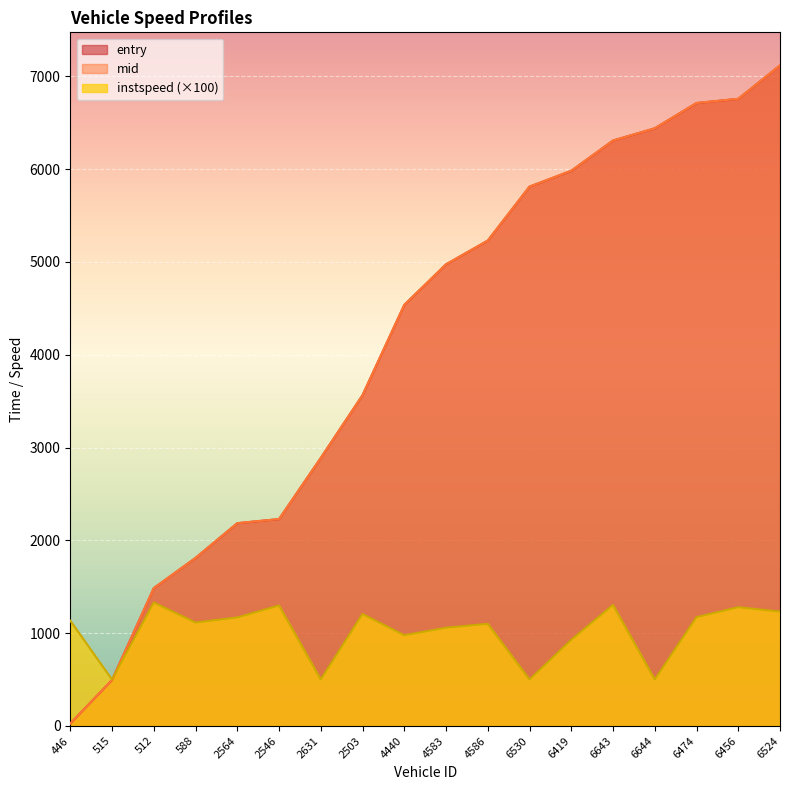

What is the sum of the instspeed values at 446 and 4440?

2111.7